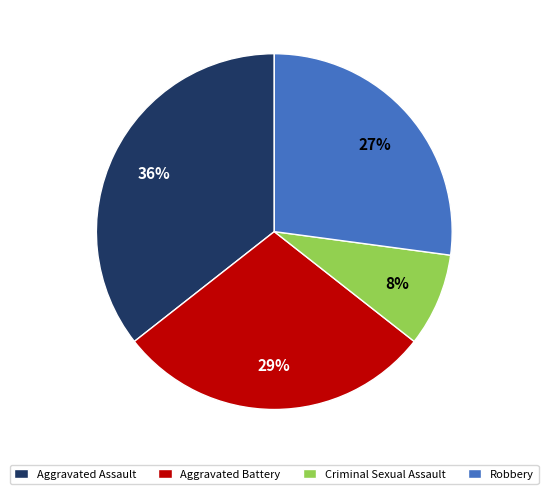

Is there any slice that represents more than half of the pie?

No